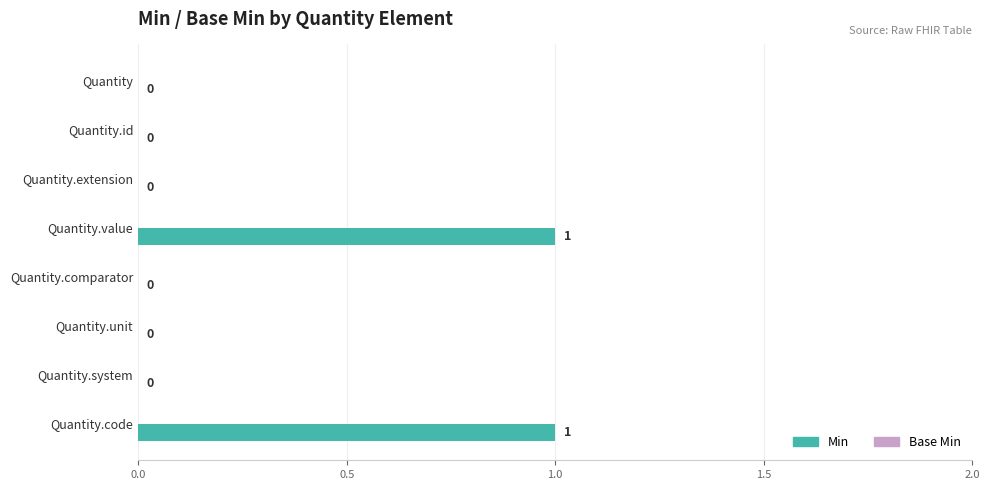

The chart shows a value of 1 at Quantity.extension. True or false?

False